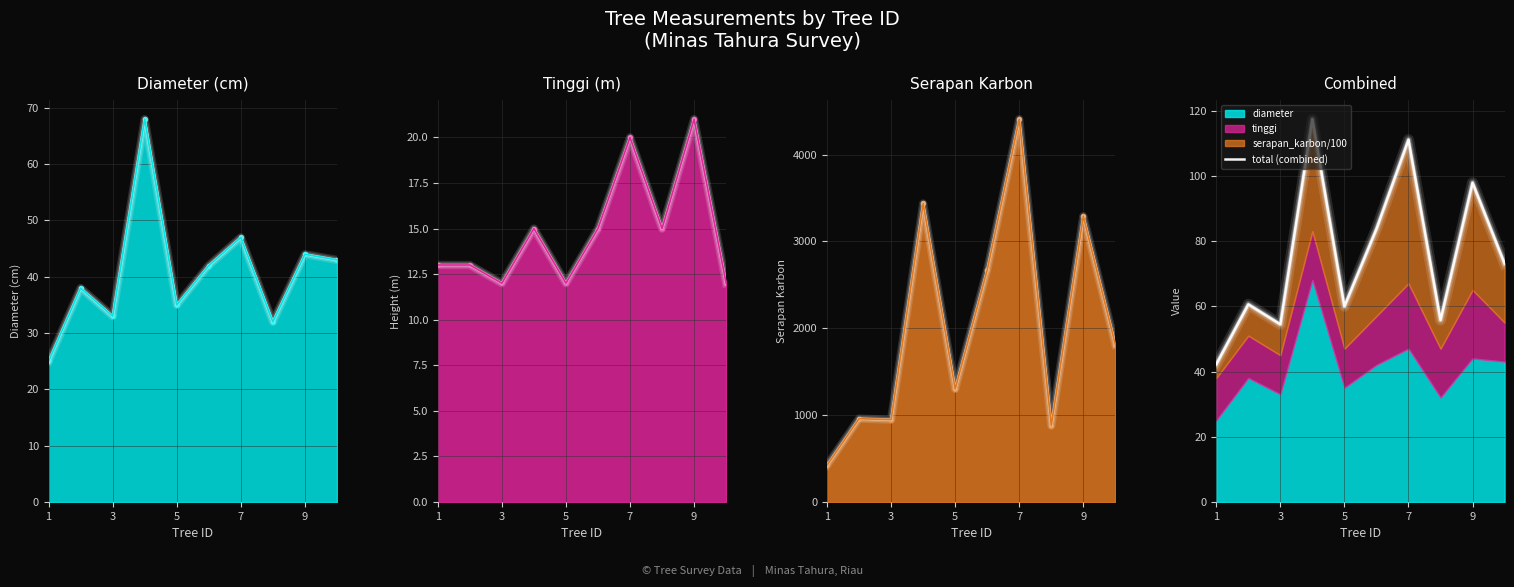

True or false: the data has more than 0 interior local peaks.

True